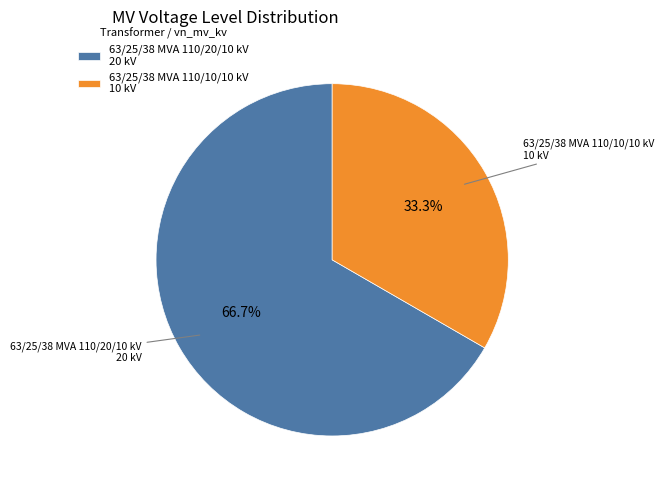

Which has a higher value, 63/25/38 MVA 110/20/10 kV or 63/25/38 MVA 110/10/10 kV?

63/25/38 MVA 110/20/10 kV